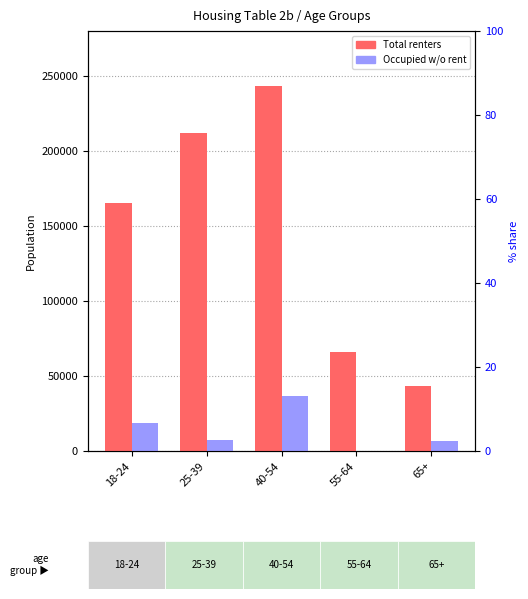

What is the label of the 1st bar from the right?

65+